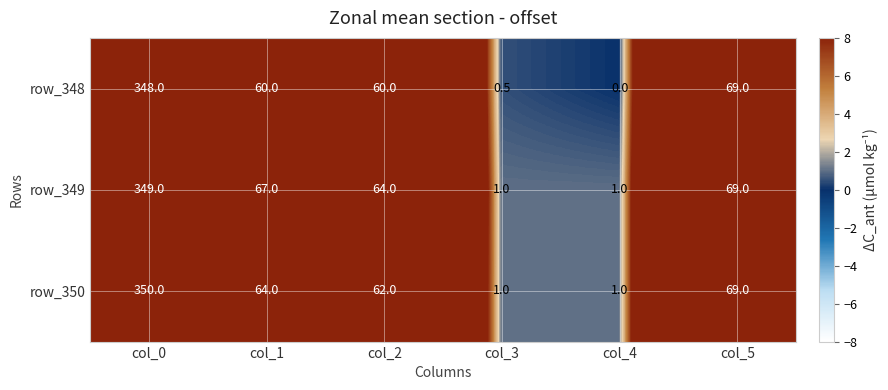

Rank the series at col_0 from lowest to highest value.

row_348, row_349, row_350